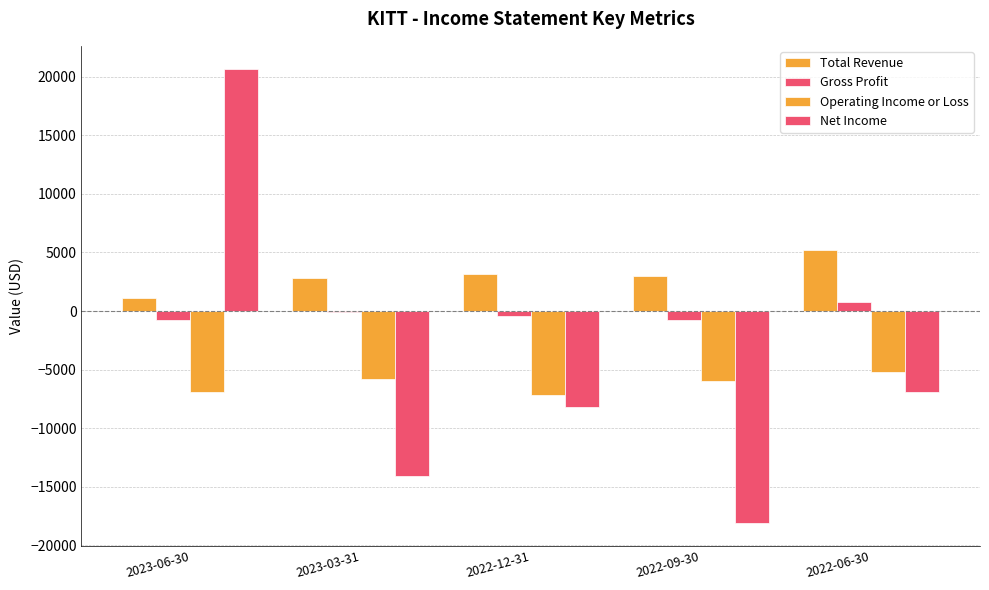

Does the chart contain stacked bars?

No